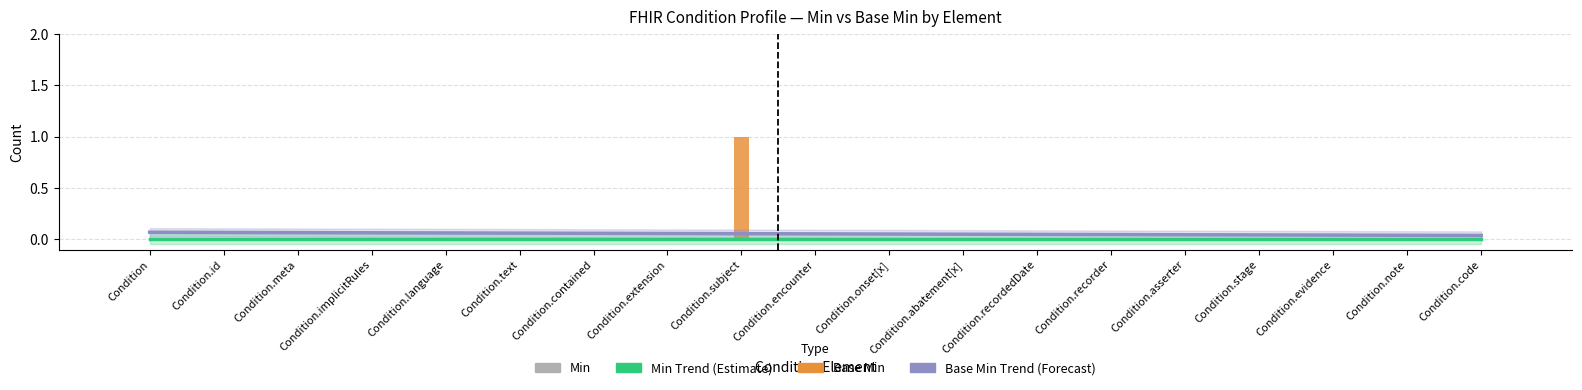

At how many categories does at least one series exceed 0?

19